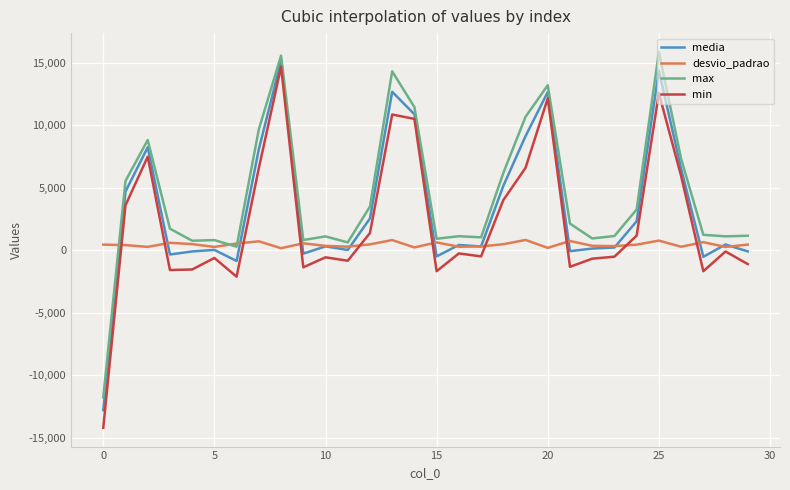

List the series in order of their peak value, highest first.

max, media, min, desvio_padrao